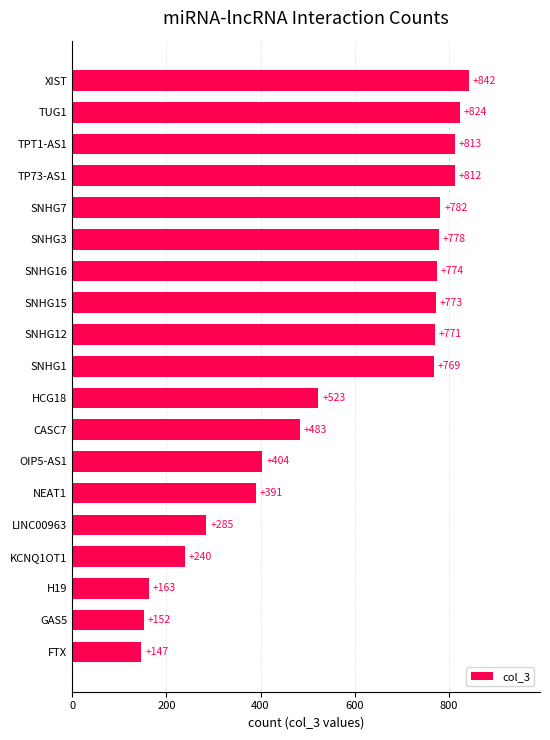

Count the number of data series in this chart.

1